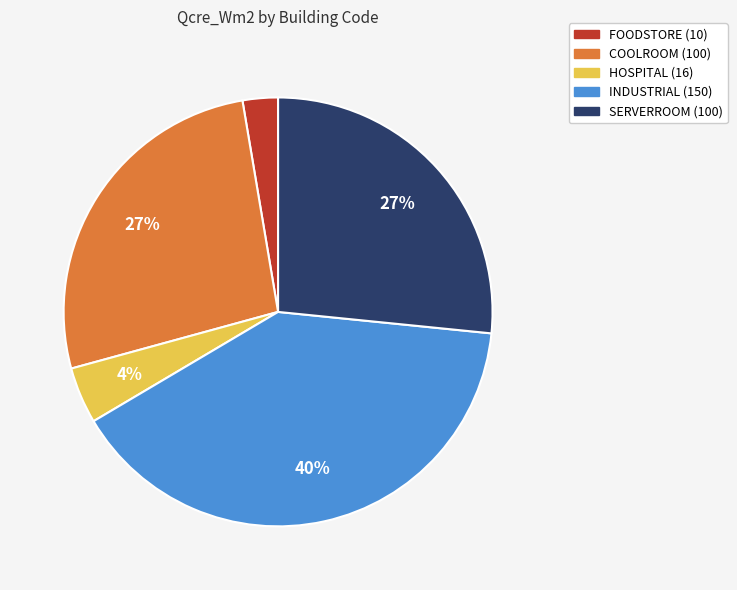

Count the number of slices in the pie.

5